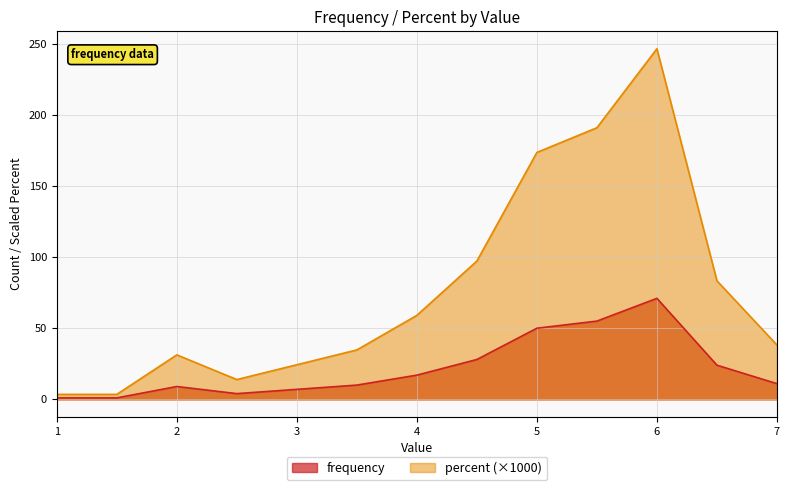

At which category does frequency reach its first local valley?

2.5